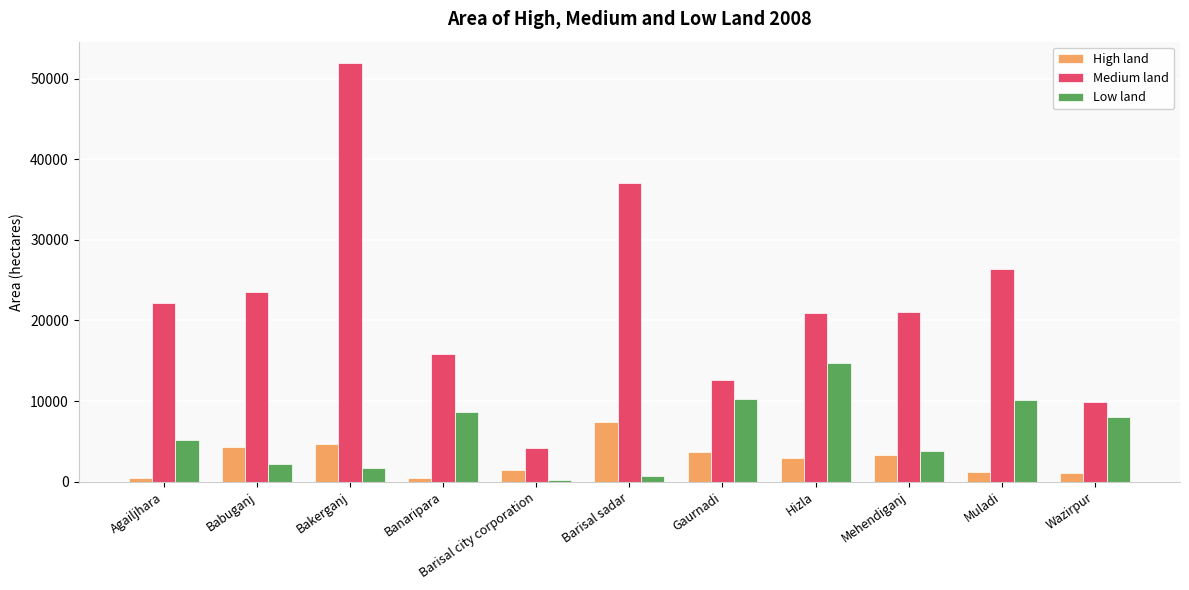

Which series has the largest total across all categories?

Medium land